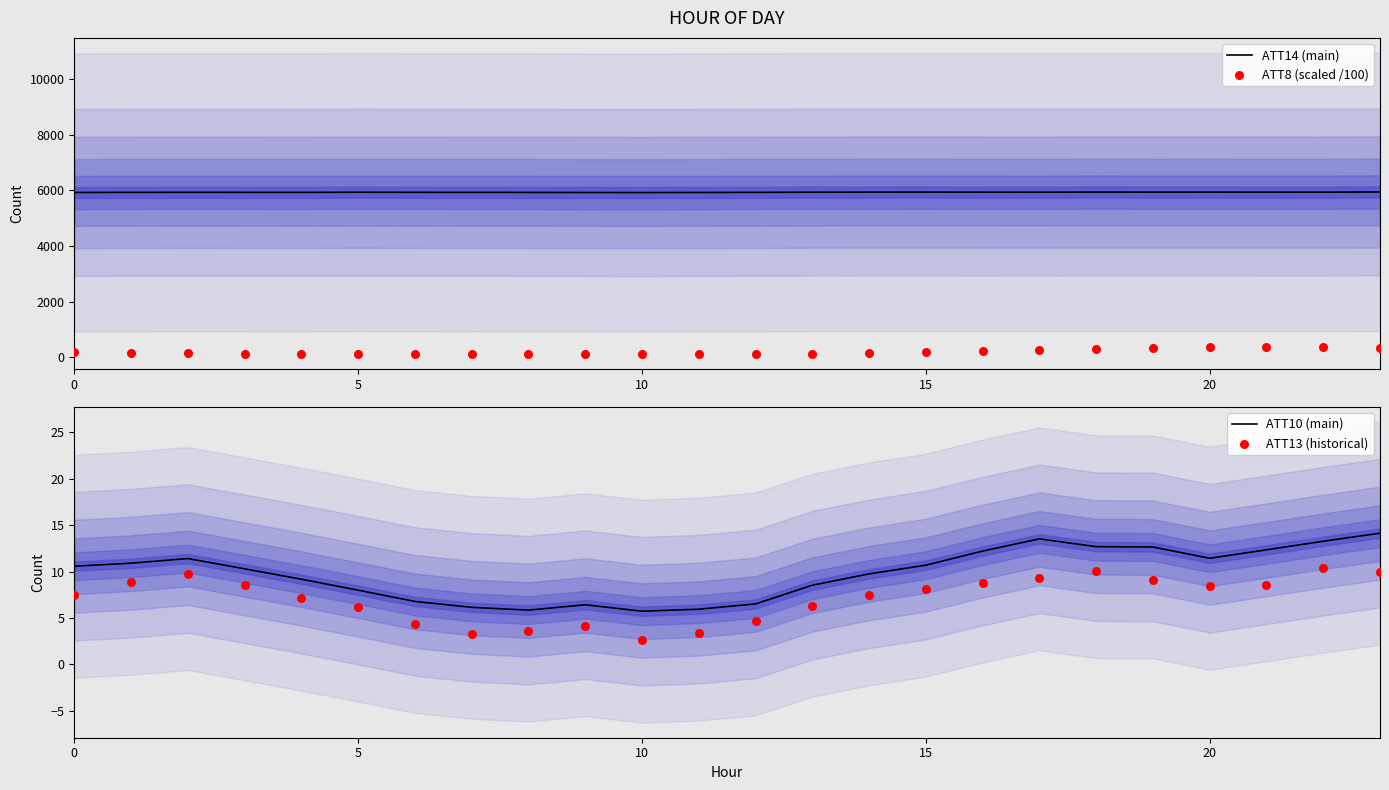

At how many categories does at least one series exceed 4398?

24